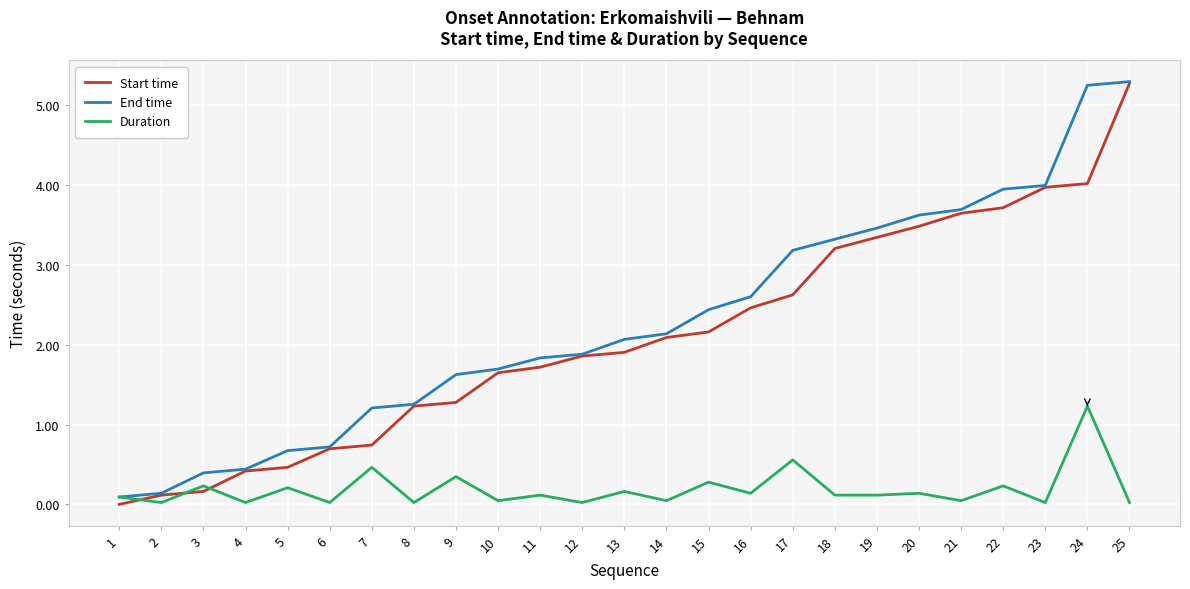

Which series changed the most between 11 and 18?

End time